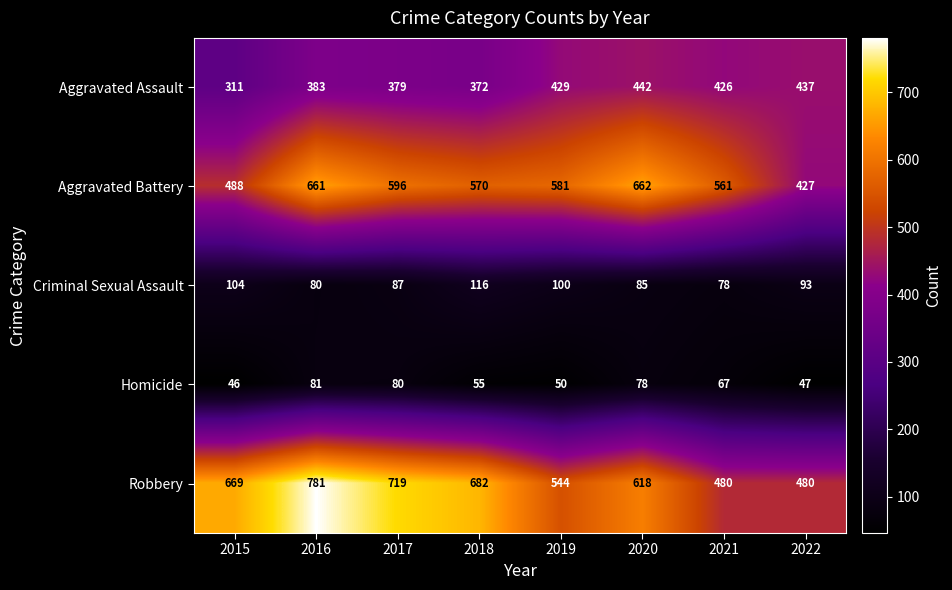

Which series changed the most between 2017 and 2022?

Robbery